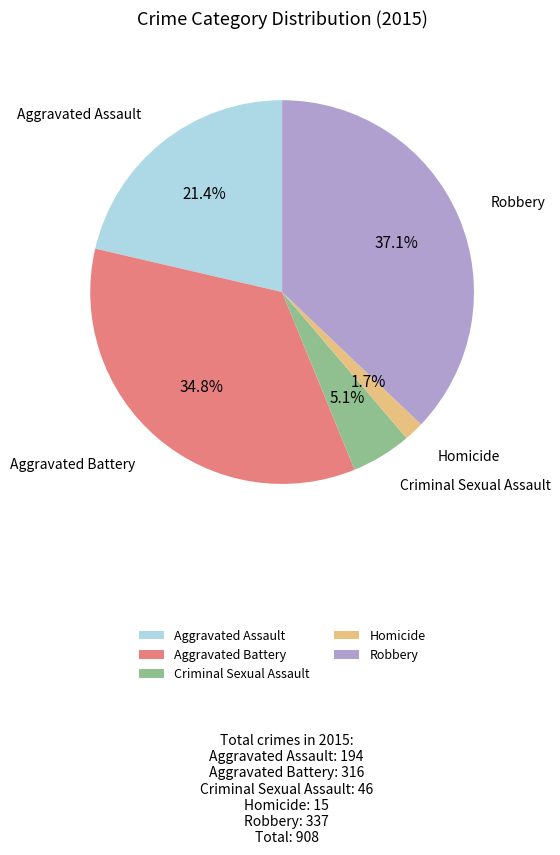

To the nearest percent, what percentage of the pie is Criminal Sexual Assault?

5%